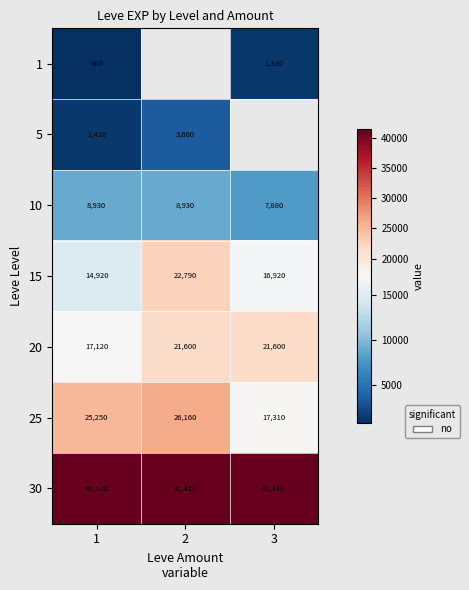

The 30 series shows 41410 at 1. True or false?

True